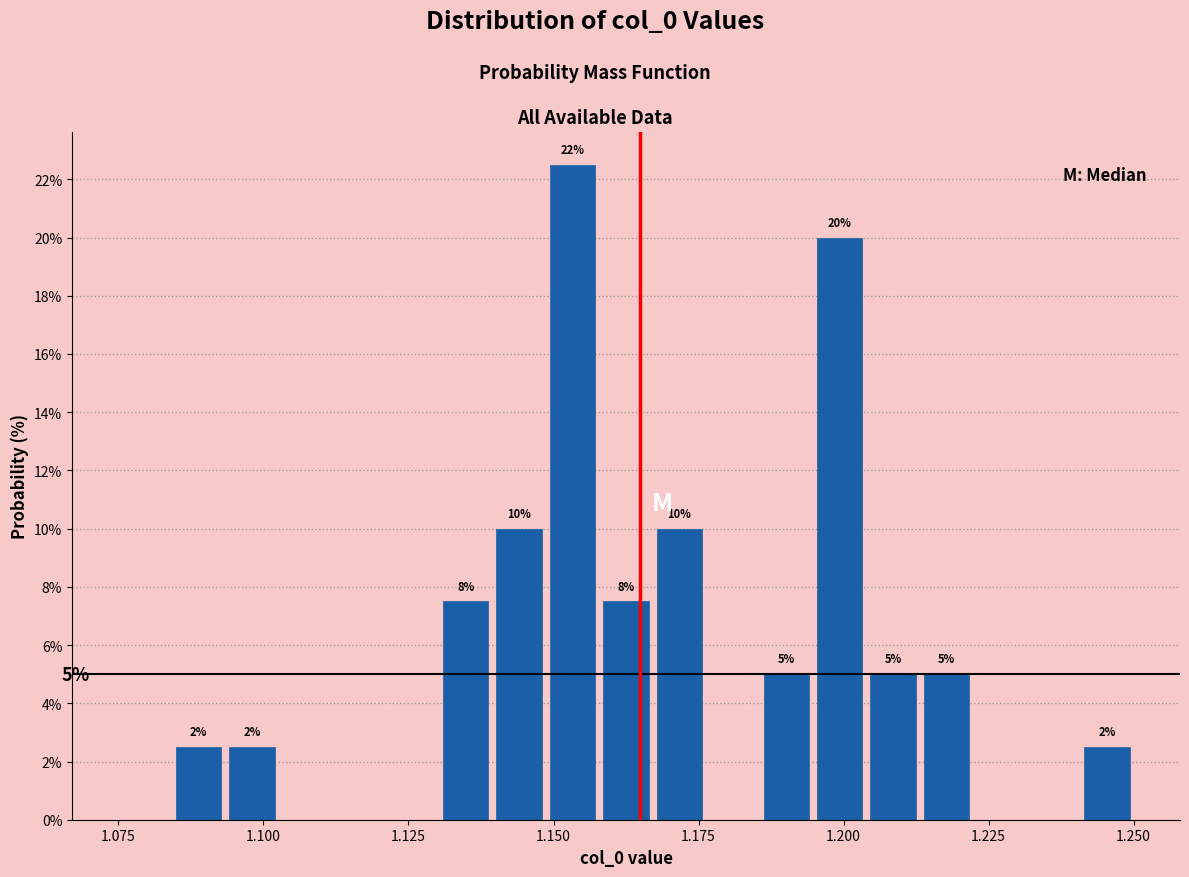

Around what value on the x-axis is the tallest bar? Give the approximate position of its centre, as read against the axis.

1.155